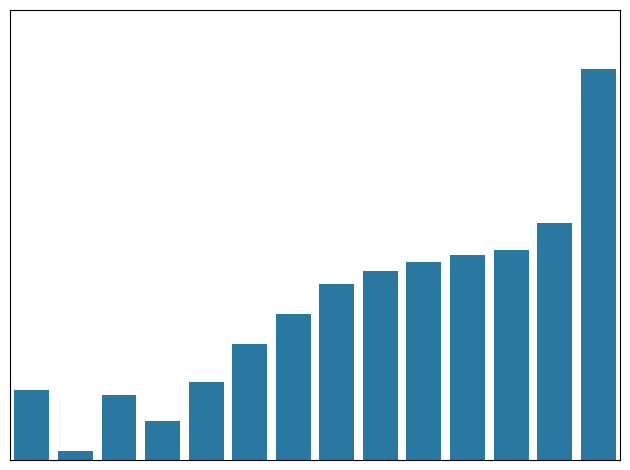

Are the bars horizontal?

No